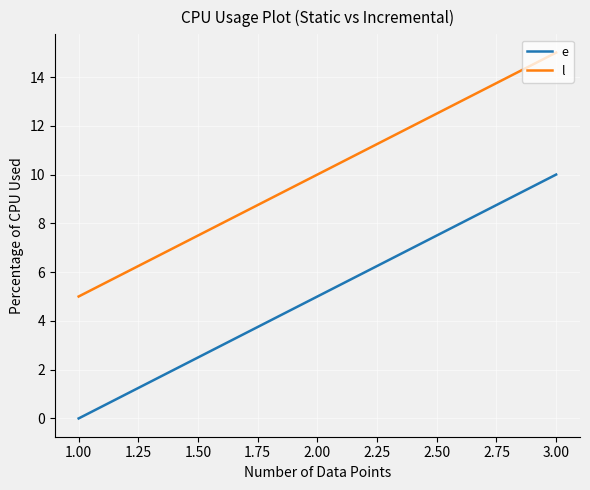

What is the difference between the maximum and minimum values in the l series?

10